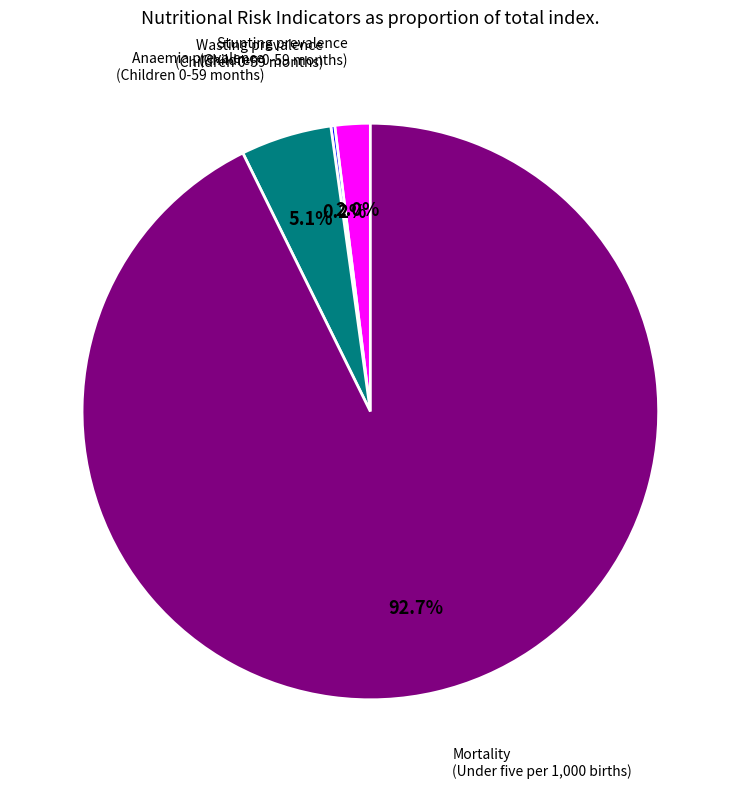

Is Mortality (Under five per 1,000 births) the majority of the pie?

Yes